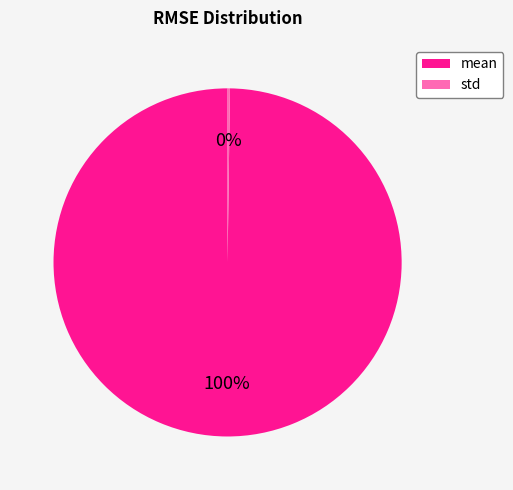

Which slice is the largest?

mean